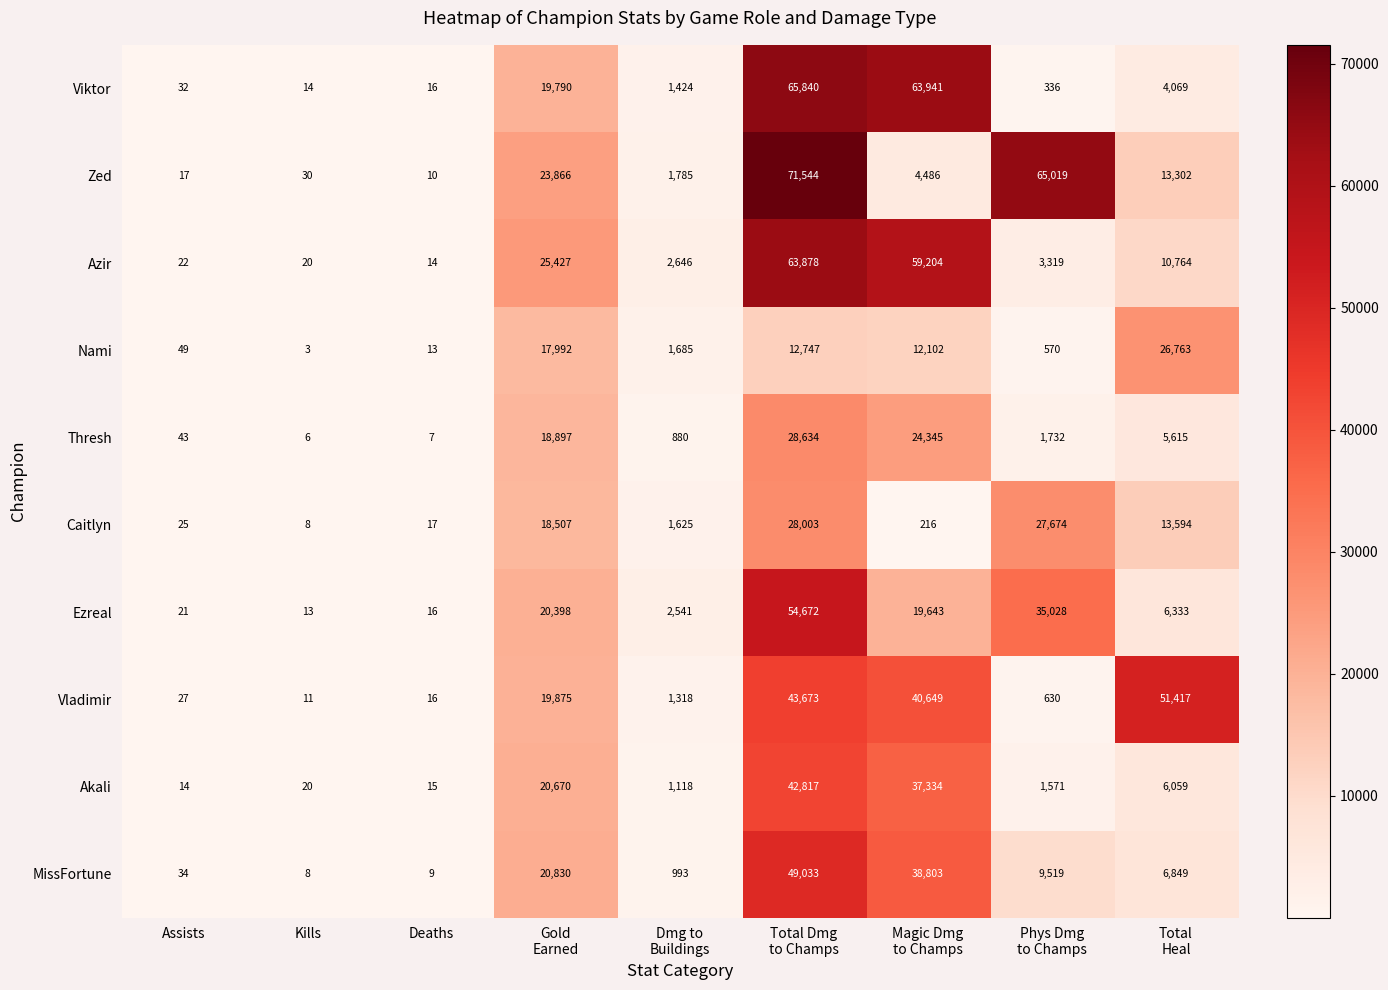

Is it true that Zed equals 17 at Assists?

True